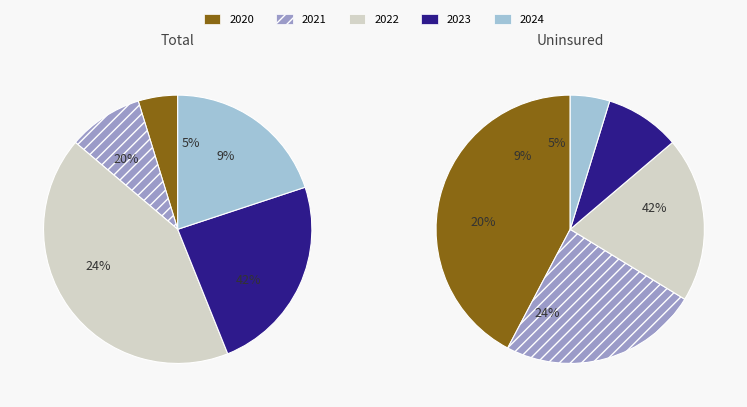

Which slice is the largest?

2022